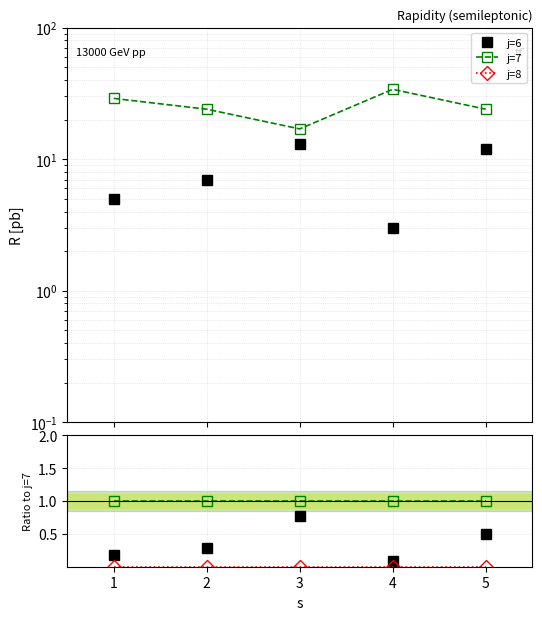

True or false: j=8 and j=6 intersect in this chart.

False